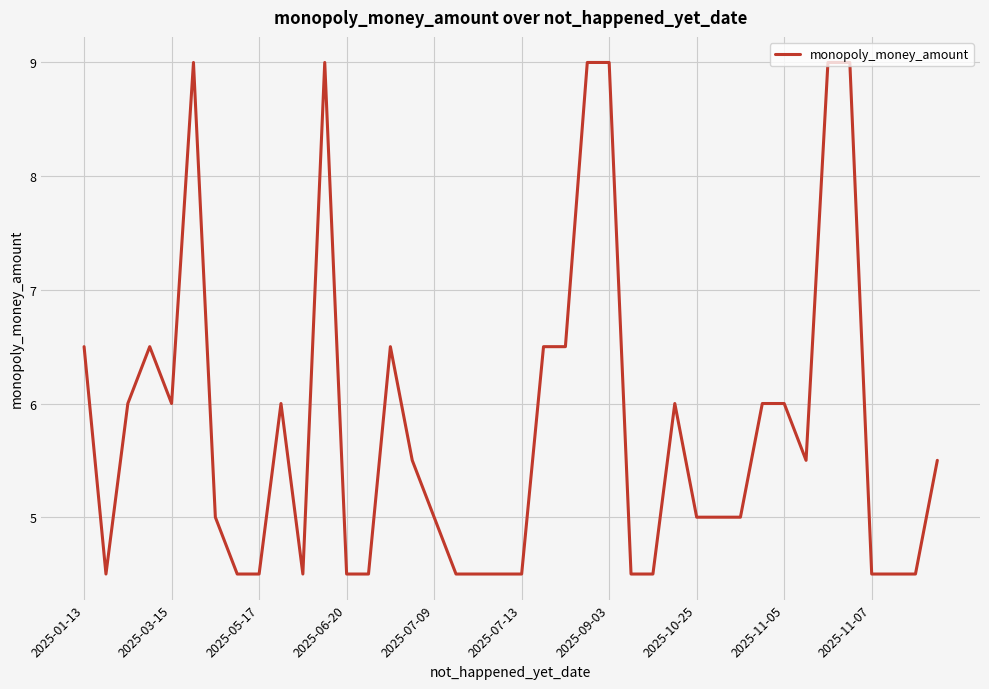

True or false: there are more than 2 points higher than both neighbors.

True